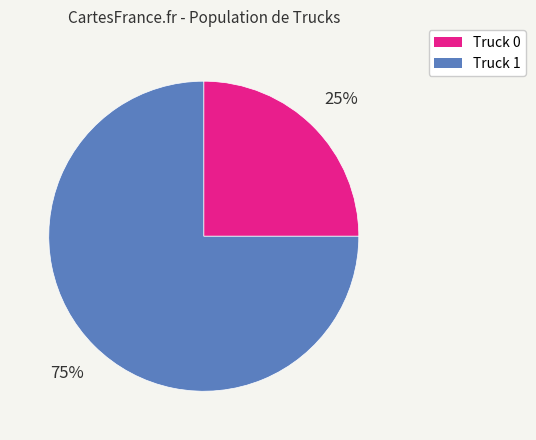

Which category has the smallest portion of the pie?

Truck 0